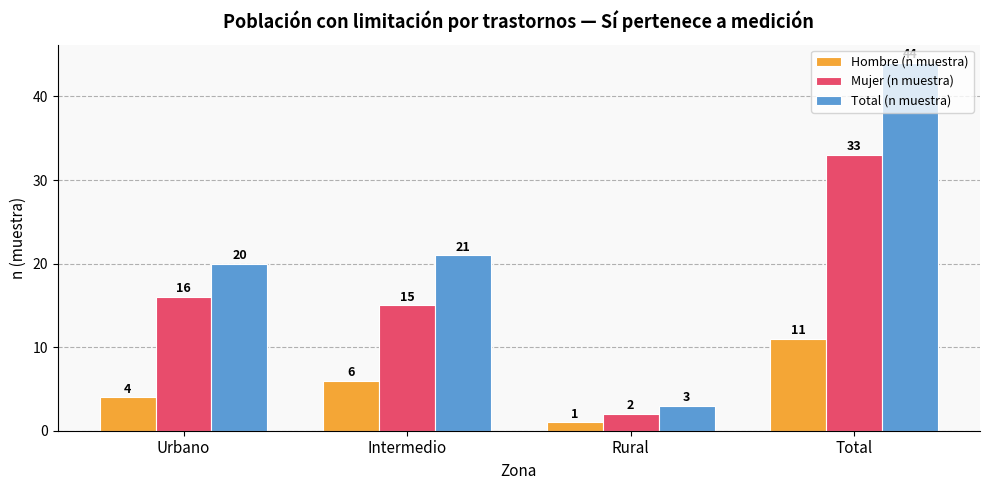

List the labels in order of Total (n muestra) value, smallest first.

Rural, Urbano, Intermedio, Total